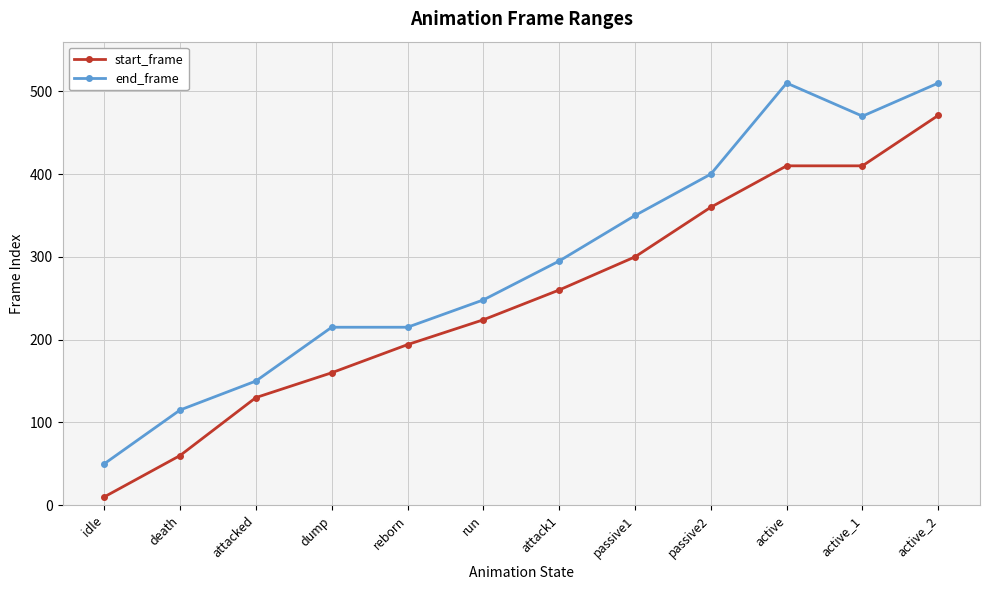

Which series changed the most between dump and passive2?

start_frame